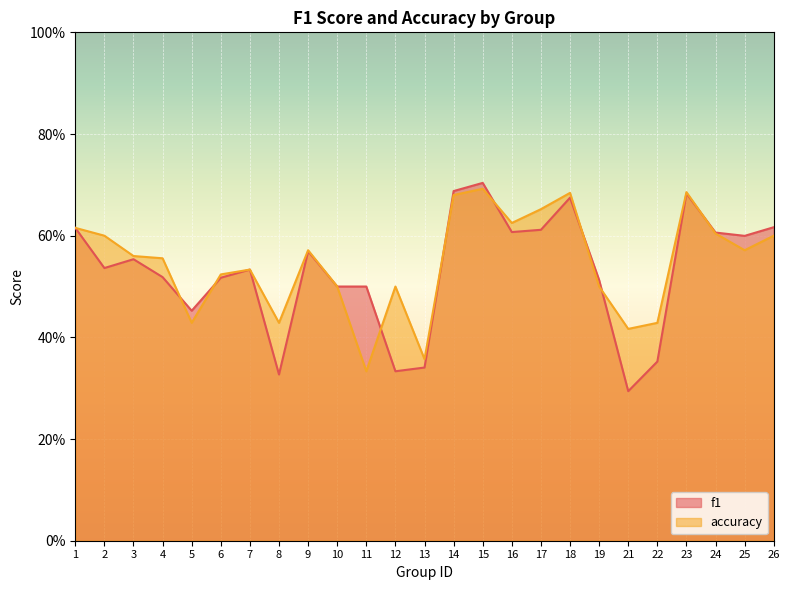

What is the approximate value of f1 at 19?

0.5